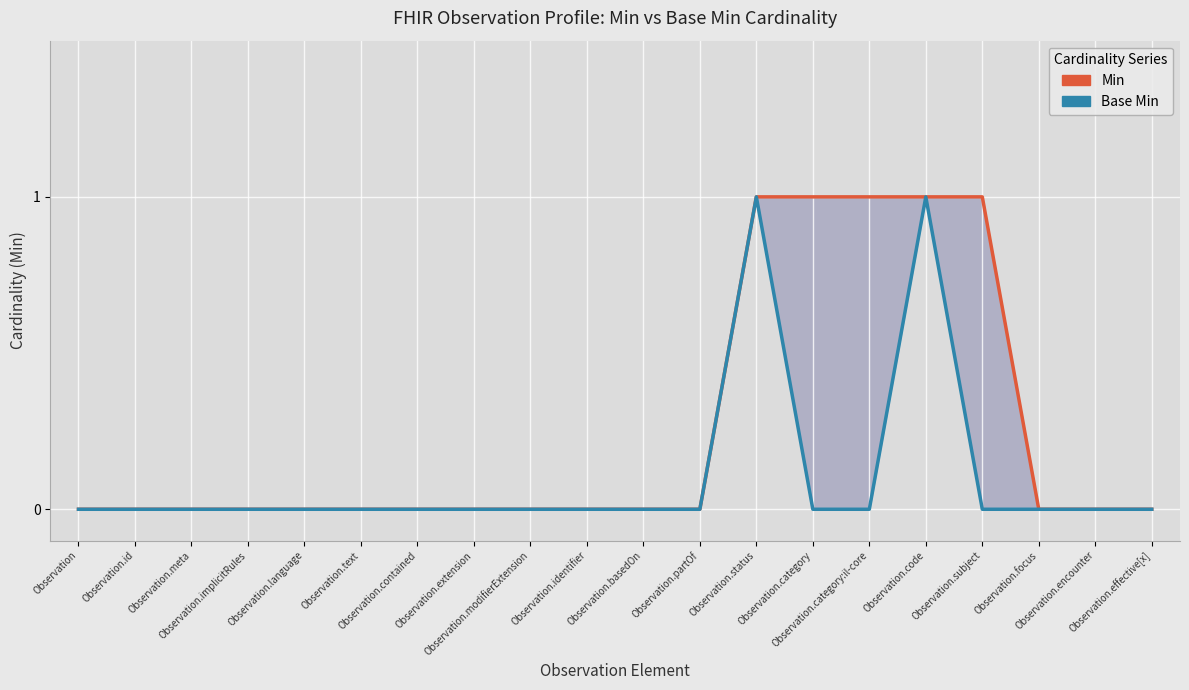

What is the maximum value shown in the chart?

1